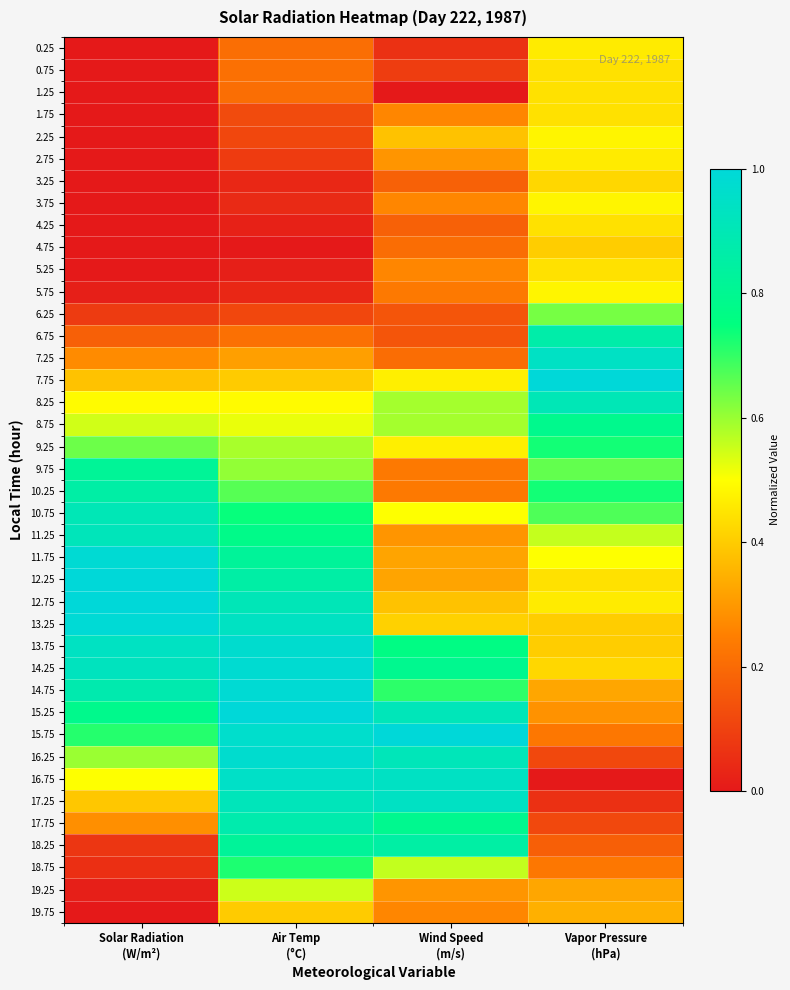

Which label corresponds to the smallest value in the chart?

Solar Radiation
(W/m²)